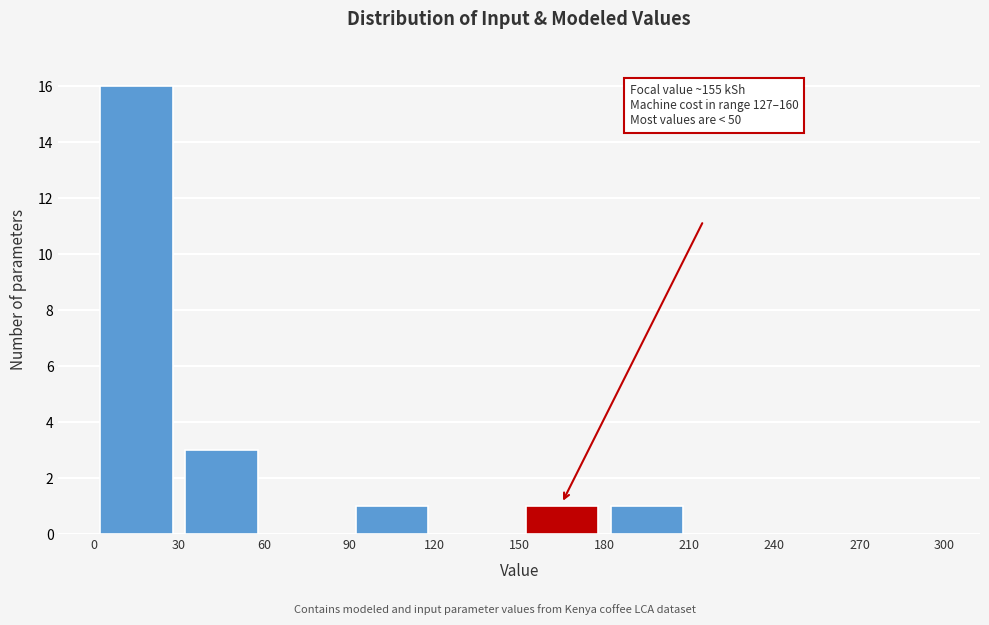

Over which range of the x-axis is the bar tallest?

0 to 30